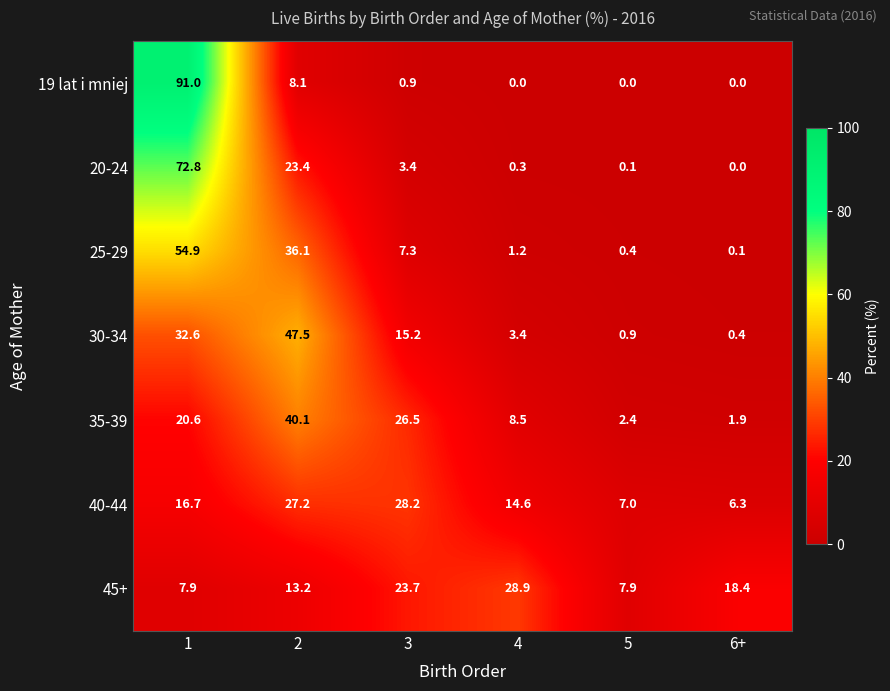

Is it true that 35-39 equals 2.4 at 5?

True